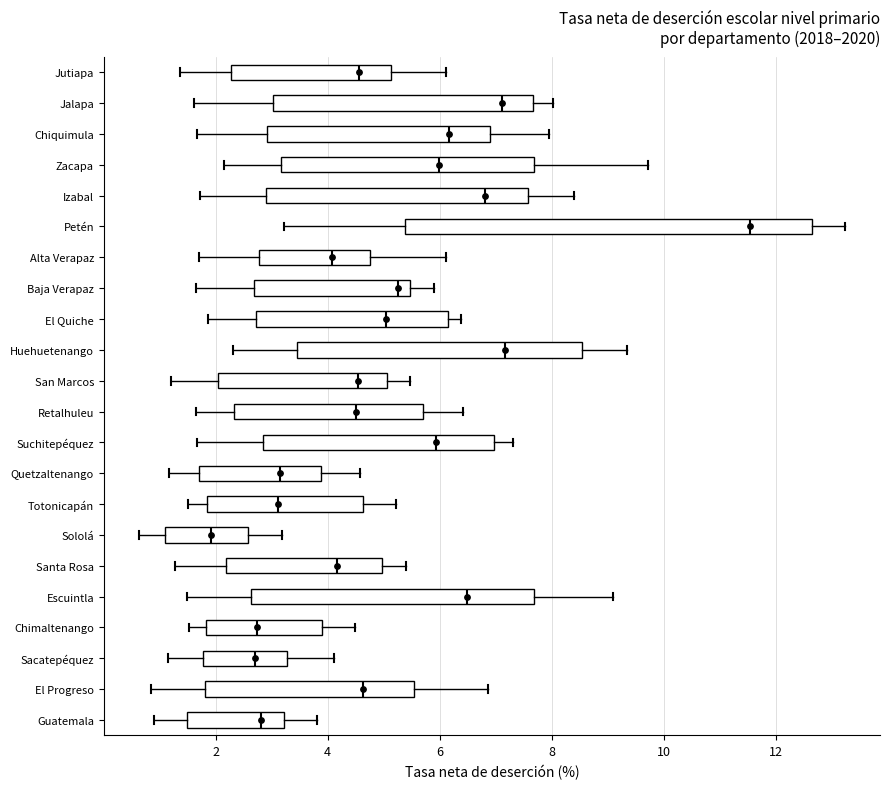

Reading bottom to top, transcribe this box plot: for each box, give where its median line is, the range the box spans, and where its two whiskers end, as read against the x-axis. The values are not printed on the chart, so give them approximately, as read against the axis.

Guatemala: median 2.8, box 1.4 to 3.2, whiskers 0.8 to 3.8
El Progreso: median 4.6, box 1.8 to 5.6, whiskers 0.8 to 6.8
Sacatepéquez: median 2.8, box 1.8 to 3.2, whiskers 1.2 to 4.2
Chimaltenango: median 2.8, box 1.8 to 3.8, whiskers 1.6 to 4.4
Escuintla: median 6.4, box 2.6 to 7.6, whiskers 1.4 to 9.2
Santa Rosa: median 4.2, box 2.2 to 5.0, whiskers 1.2 to 5.4
Sololá: median 2.0, box 1.0 to 2.6, whiskers 0.6 to 3.2
Totonicapán: median 3.2, box 1.8 to 4.6, whiskers 1.6 to 5.2
Quetzaltenango: median 3.2, box 1.8 to 3.8, whiskers 1.2 to 4.6
Suchitepéquez: median 6.0, box 2.8 to 7.0, whiskers 1.6 to 7.4
Retalhuleu: median 4.6, box 2.4 to 5.8, whiskers 1.6 to 6.4
San Marcos: median 4.6, box 2.0 to 5.0, whiskers 1.2 to 5.4
Huehuetenango: median 7.2, box 3.4 to 8.6, whiskers 2.4 to 9.4
El Quiche: median 5.0, box 2.8 to 6.2, whiskers 1.8 to 6.4
Baja Verapaz: median 5.2, box 2.6 to 5.4, whiskers 1.6 to 6.0
Alta Verapaz: median 4.0, box 2.8 to 4.8, whiskers 1.8 to 6.2
Petén: median 11.6, box 5.4 to 12.6, whiskers 3.2 to 13.2
Izabal: median 6.8, box 2.8 to 7.6, whiskers 1.8 to 8.4
Zacapa: median 6.0, box 3.2 to 7.6, whiskers 2.2 to 9.8
Chiquimula: median 6.2, box 3.0 to 6.8, whiskers 1.6 to 8.0
Jalapa: median 7.2, box 3.0 to 7.6, whiskers 1.6 to 8.0
Jutiapa: median 4.6, box 2.2 to 5.2, whiskers 1.4 to 6.2